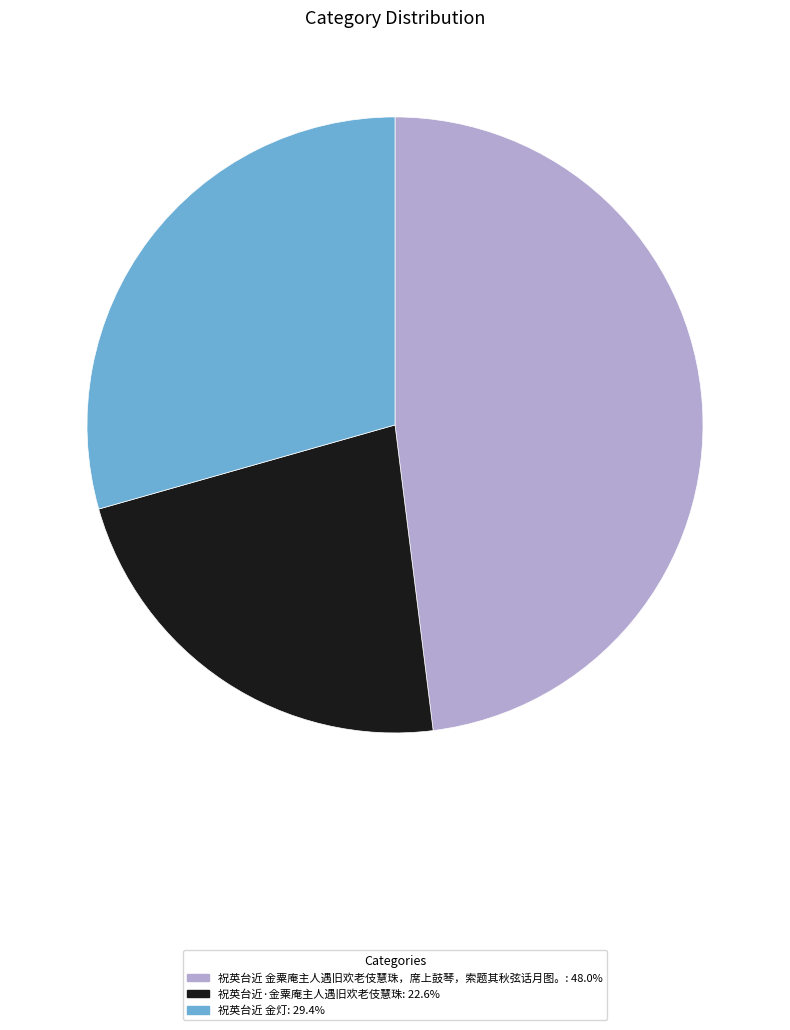

Do 祝英台近 金粟庵主人遇旧欢老伎慧珠，席上鼓琴，索题其秋弦话月图。 and 祝英台近·金粟庵主人遇旧欢老伎慧珠 together represent more than half of the pie?

Yes